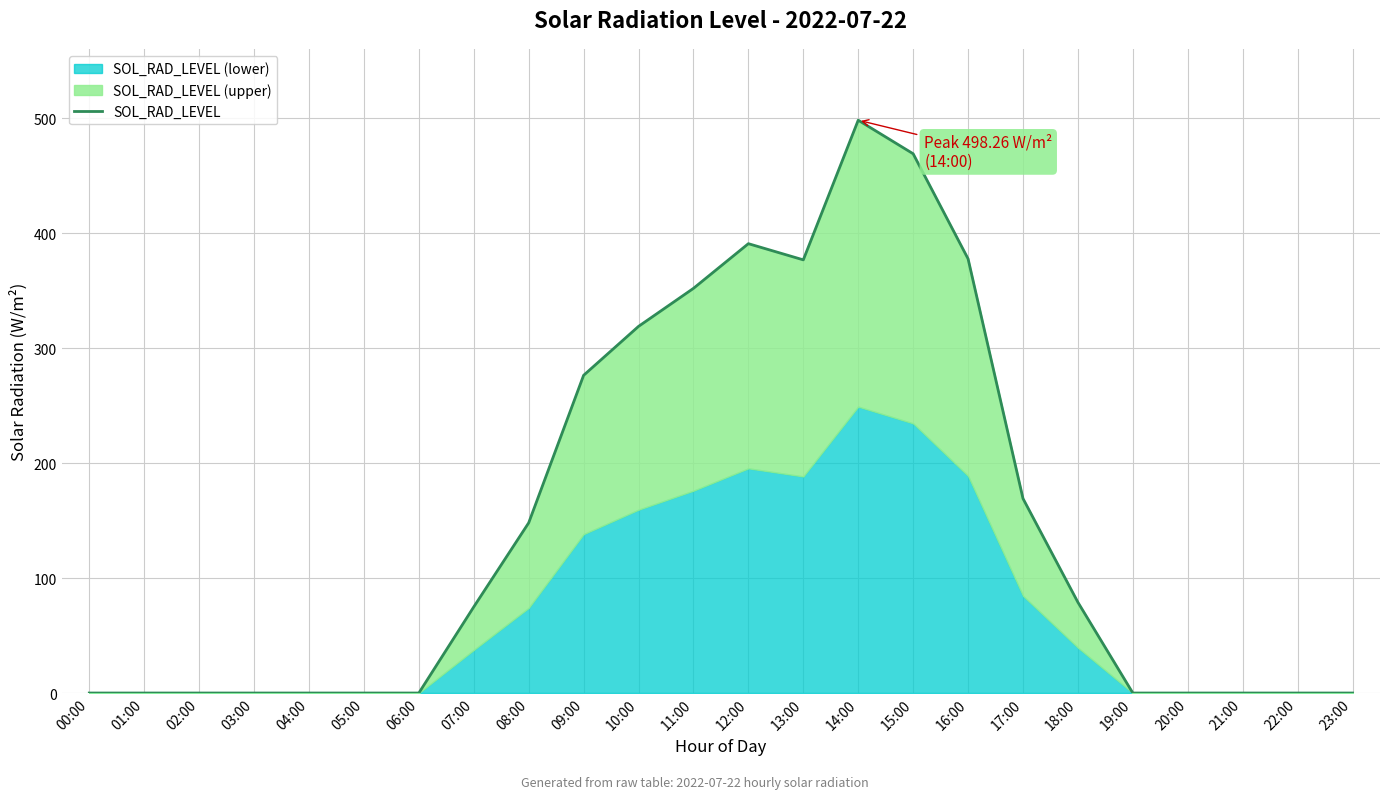

At which category does the chart reach its minimum across all series?

00:00